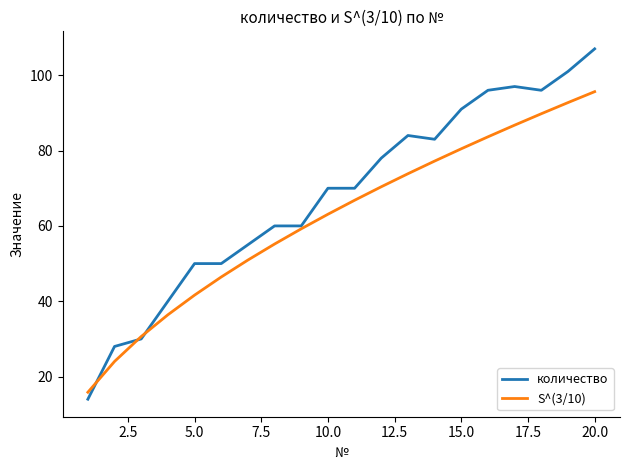

What is the smallest value displayed?

14.0